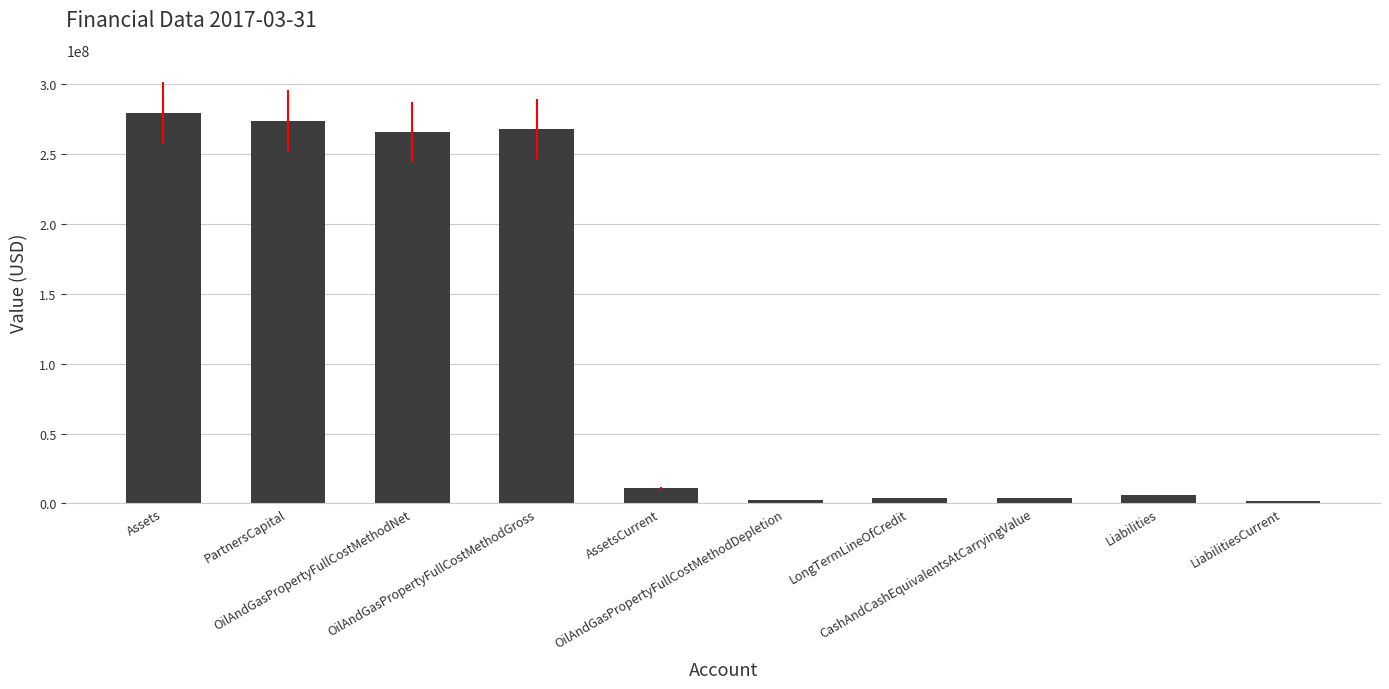

What is the average value?

111573903